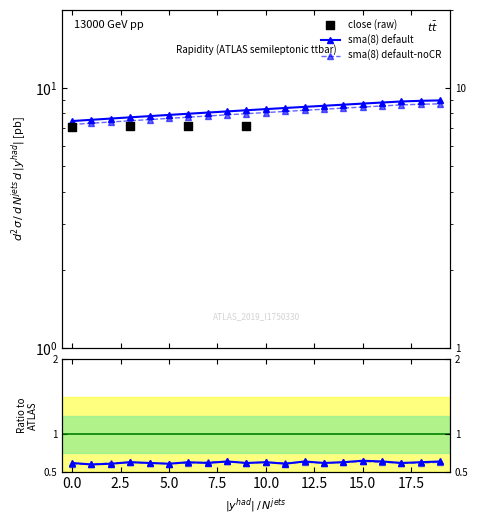

Is the value of ratio_close at 3 greater than the value of sma8 at 17?

No